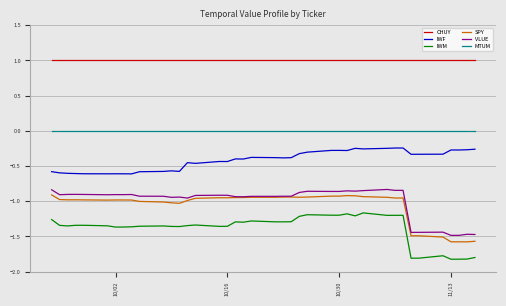

True or false: IWF and SPY cross at least once.

False